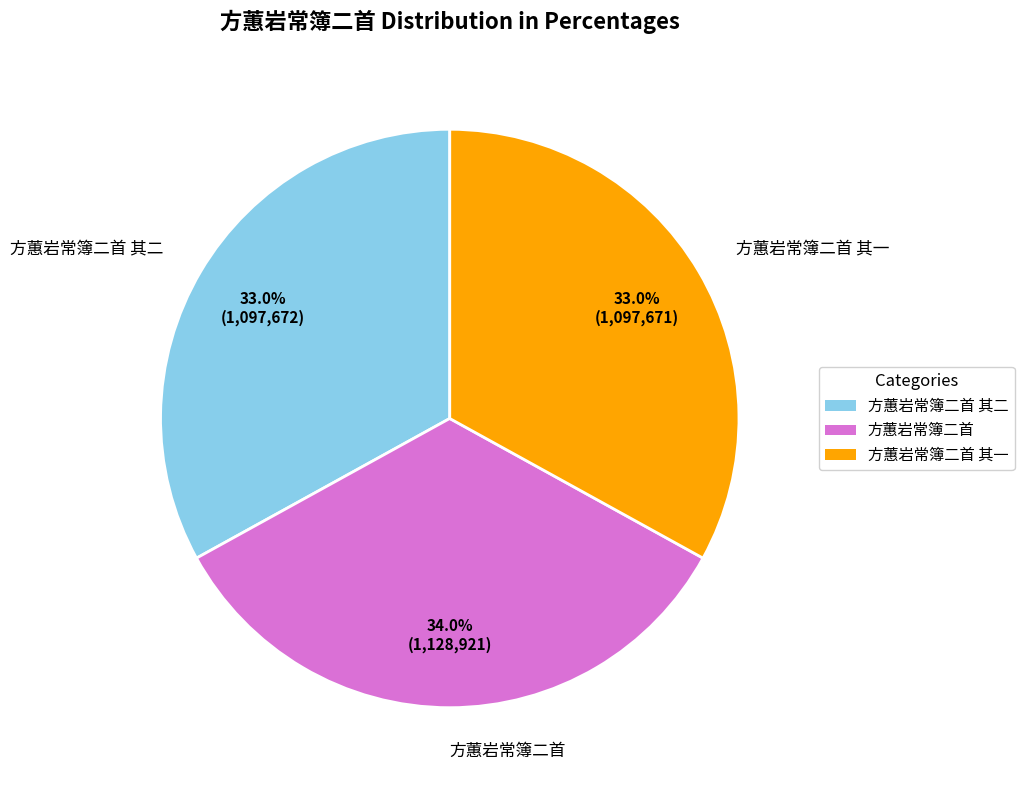

Does any single category account for the majority?

No